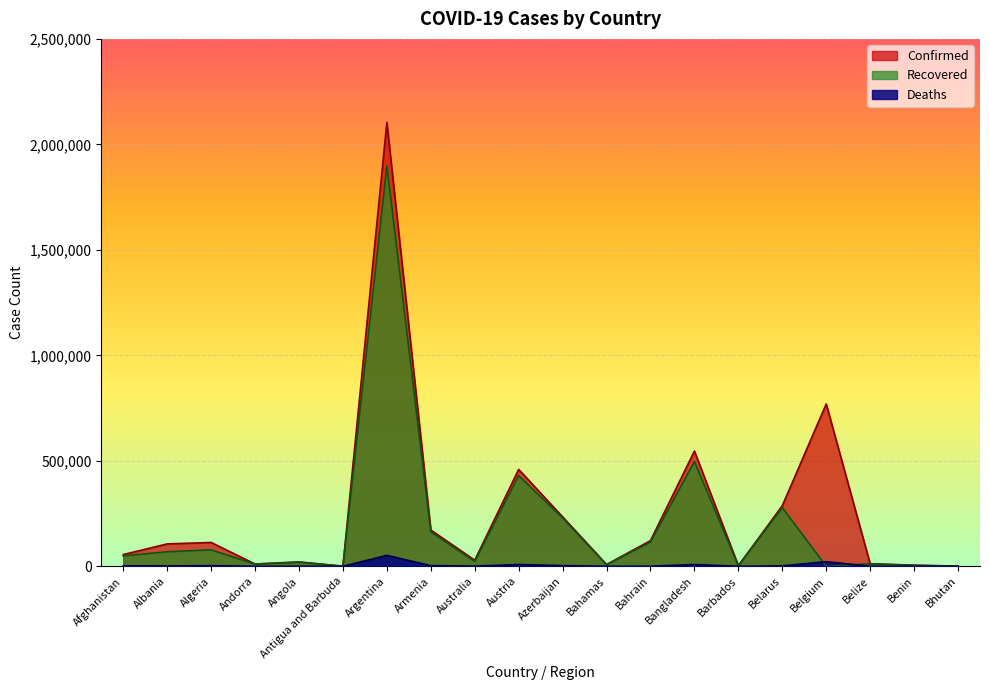

Reading left to right, list all the values displayed in this chart.

Confirmed: Afghanistan=55714	Albania=106215	Algeria=112960	Andorra=10849	Angola=20782	Antigua and Barbuda=726	Argentina=2104197	Armenia=172058	Australia=28970	Austria=459440	Azerbaijan=234537	Bahamas=8519	Bahrain=121778	Bangladesh=546216	Barbados=3038	Belarus=287306	Belgium=769414	Belize=12293	Benin=5434	Bhutan=867
Recovered: Afghanistan=49333	Albania=68969	Algeria=77976	Andorra=10429	Angola=19315	Antigua and Barbuda=291	Argentina=1899087	Armenia=163394	Australia=22903	Austria=430415	Azerbaijan=228768	Bahamas=7309	Bahrain=114472	Bangladesh=496924	Barbados=2344	Belarus=277995	Belgium=0	Belize=11836	Benin=4248	Bhutan=865
Deaths: Afghanistan=2443	Albania=1775	Algeria=2979	Andorra=110	Angola=506	Antigua and Barbuda=14	Argentina=51946	Armenia=3192	Australia=909	Austria=8561	Azerbaijan=3220	Bahamas=179	Bahrain=444	Bangladesh=8408	Barbados=33	Belarus=1976	Belgium=22052	Belize=315	Benin=70	Bhutan=1